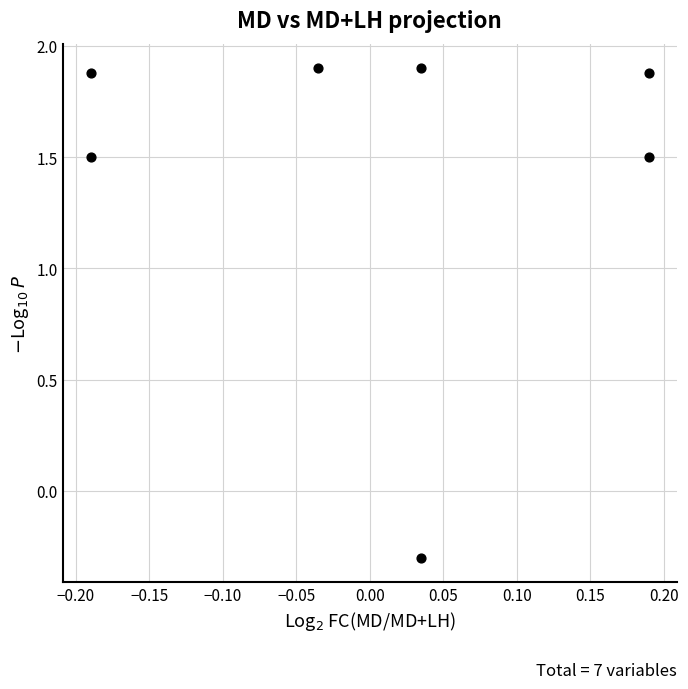

What Y value in the scatter plot is closest to 0?

-0.3